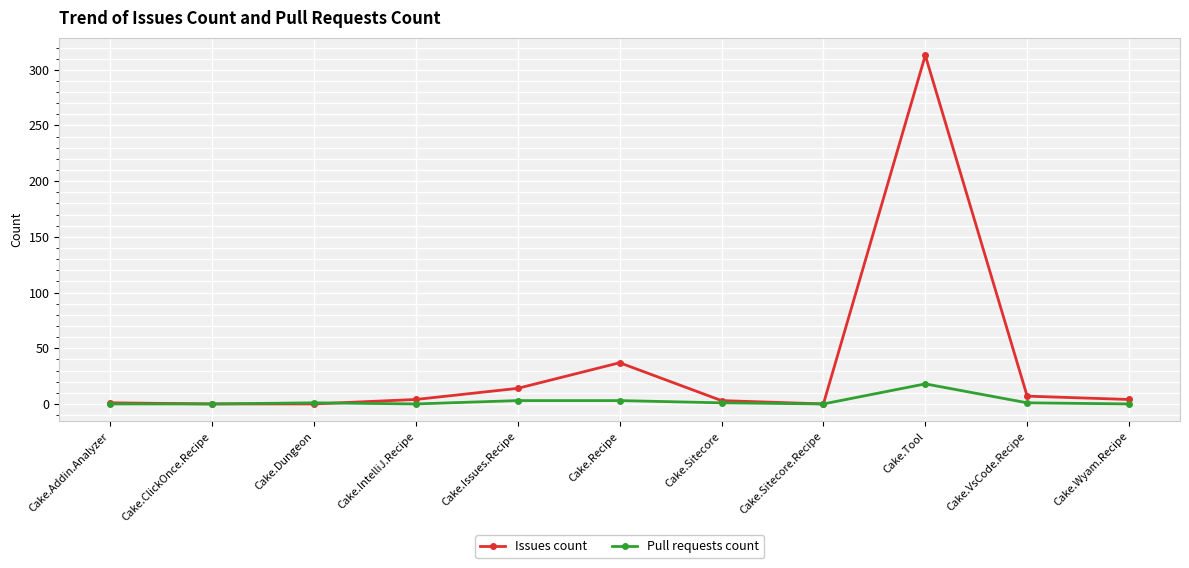

Which series has the largest total across all categories?

Issues count